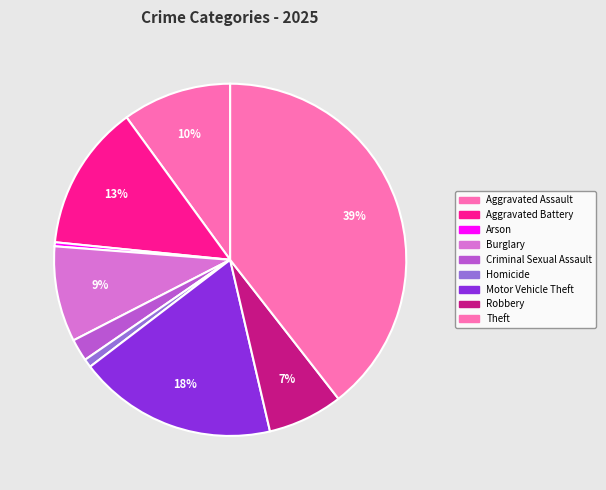

What is the largest slice in the pie chart?

Theft